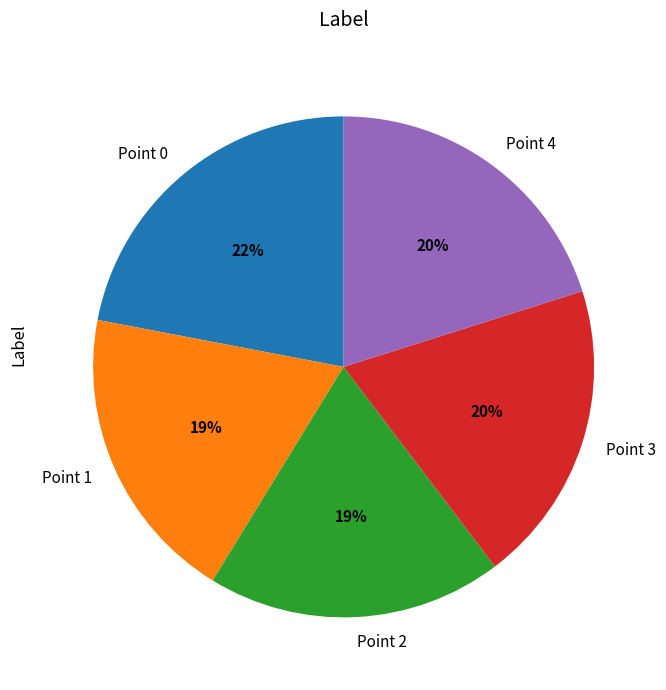

How many segments does this pie chart have?

5